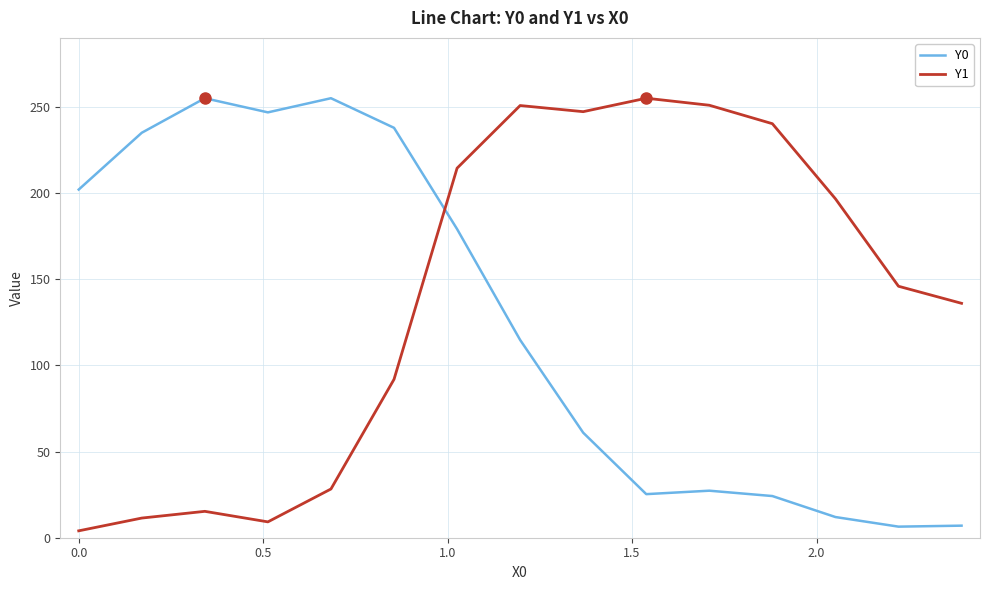

In Y0, how many points are higher than both neighbors (excluding endpoints)?

3